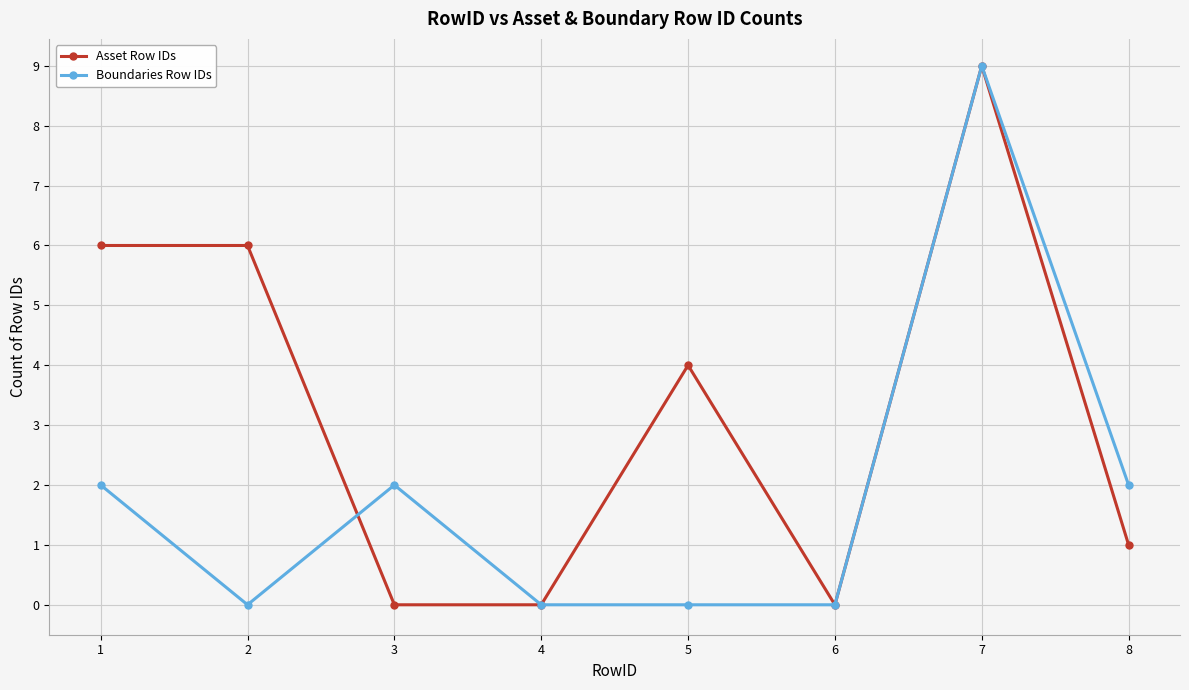

What is the difference between the Boundaries Row IDs values at 8 and 4?

2